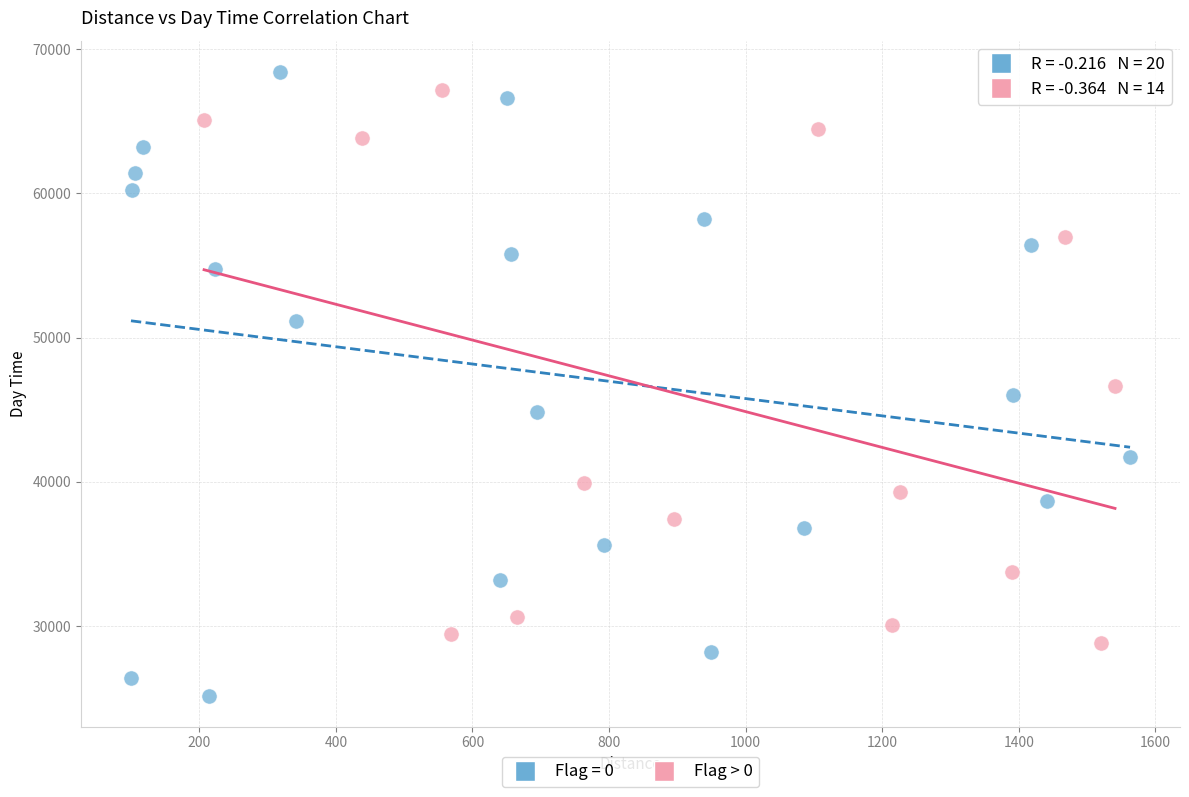

Which series contains the lowest Y value?

Flag = 0